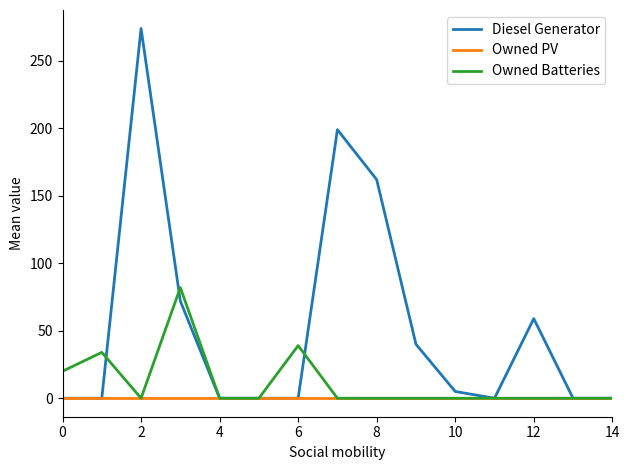

Which series has the widest spread of values?

Diesel Generator